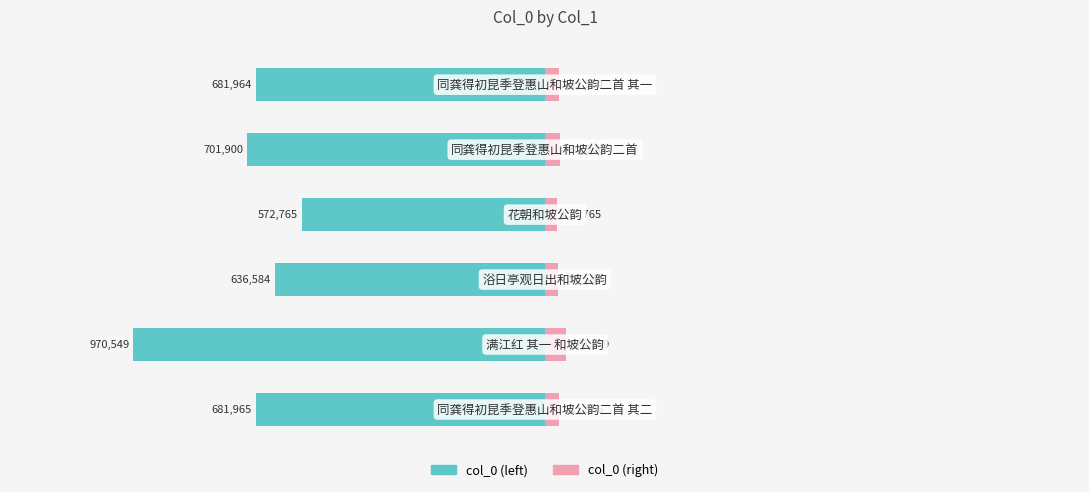

What is the smallest value displayed?

572765